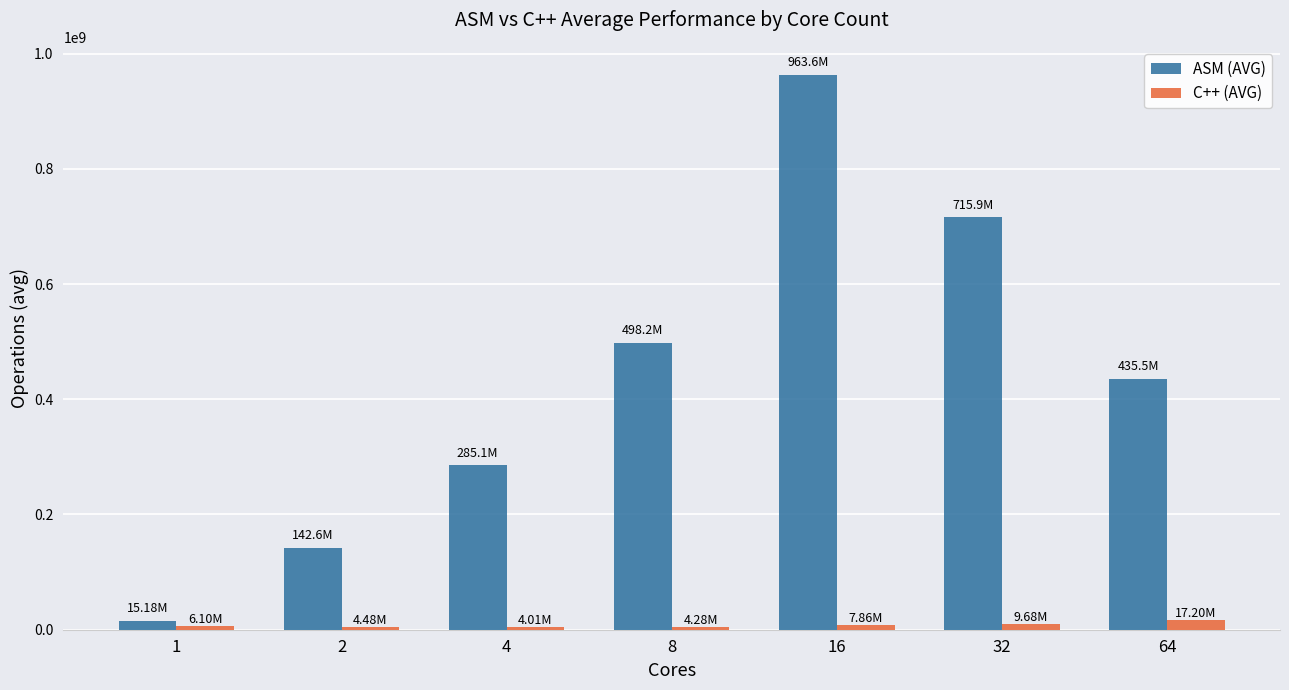

True or false: C++ (AVG) has a value of 9681183.6 at 32.

True